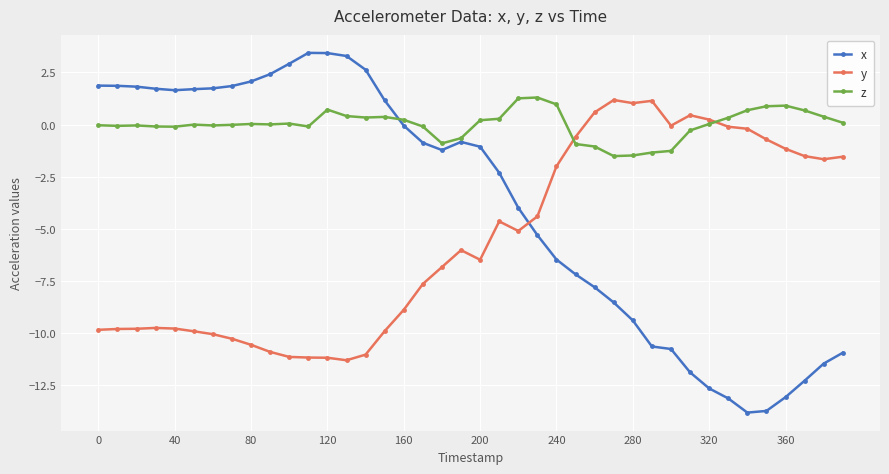

Which series has the largest total across all categories?

z